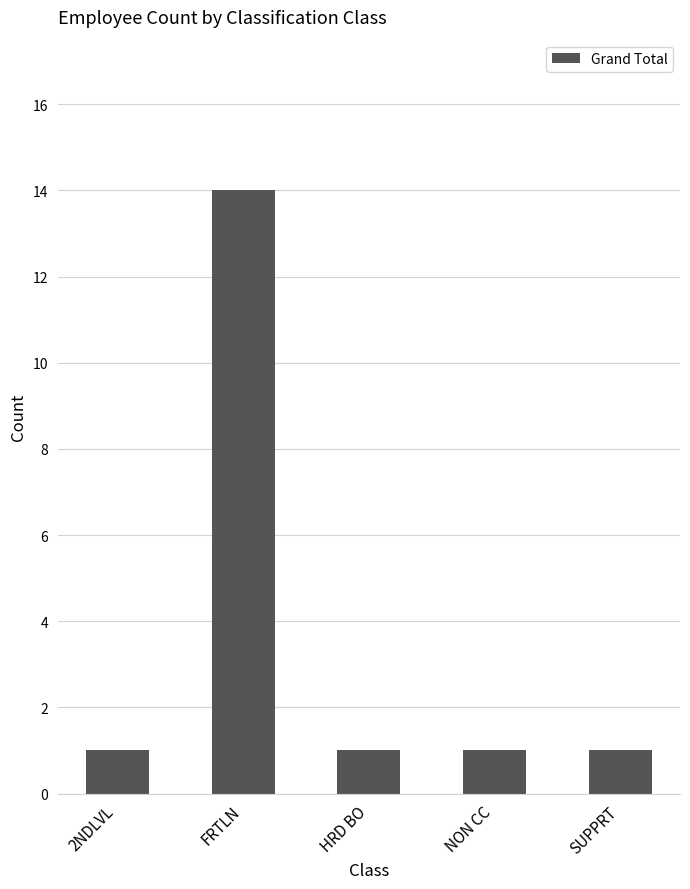

What is the difference between the maximum and minimum values?

13